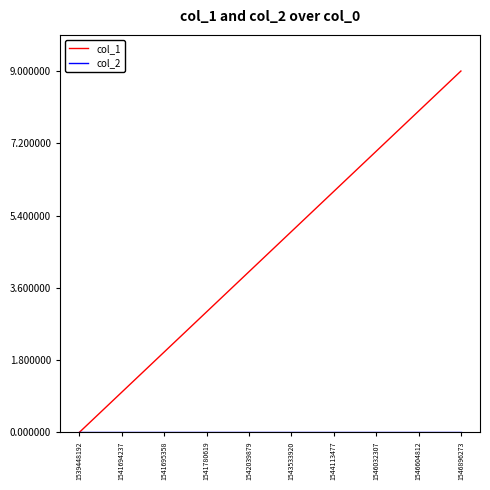

Which series has the largest total across all categories?

col_1